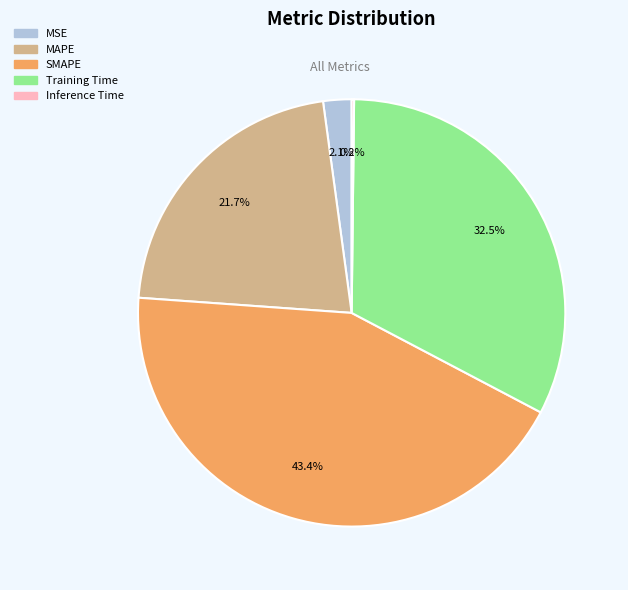

What is the largest slice in the pie chart?

SMAPE